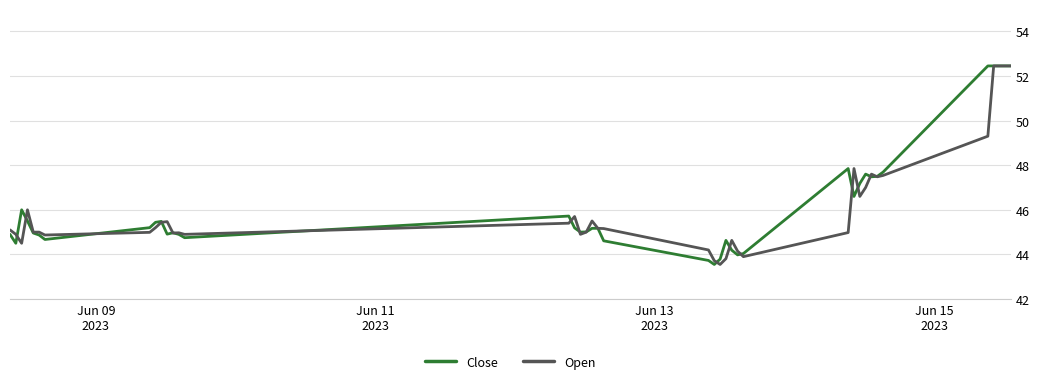

What is the maximum value shown in the chart?

52.5